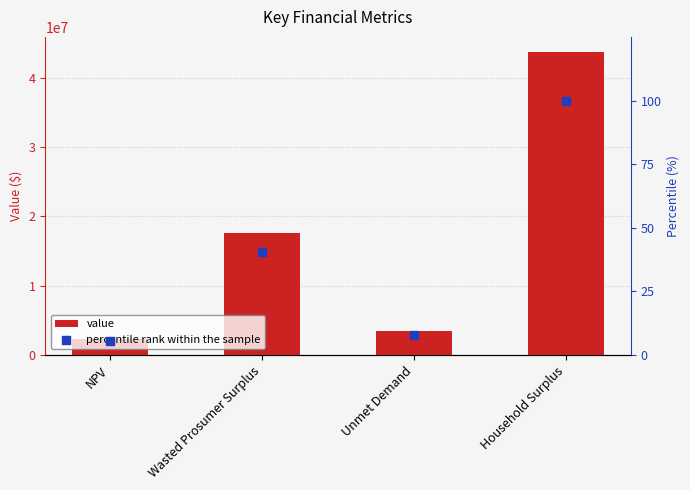

Which series reaches the maximum Y coordinate?

value